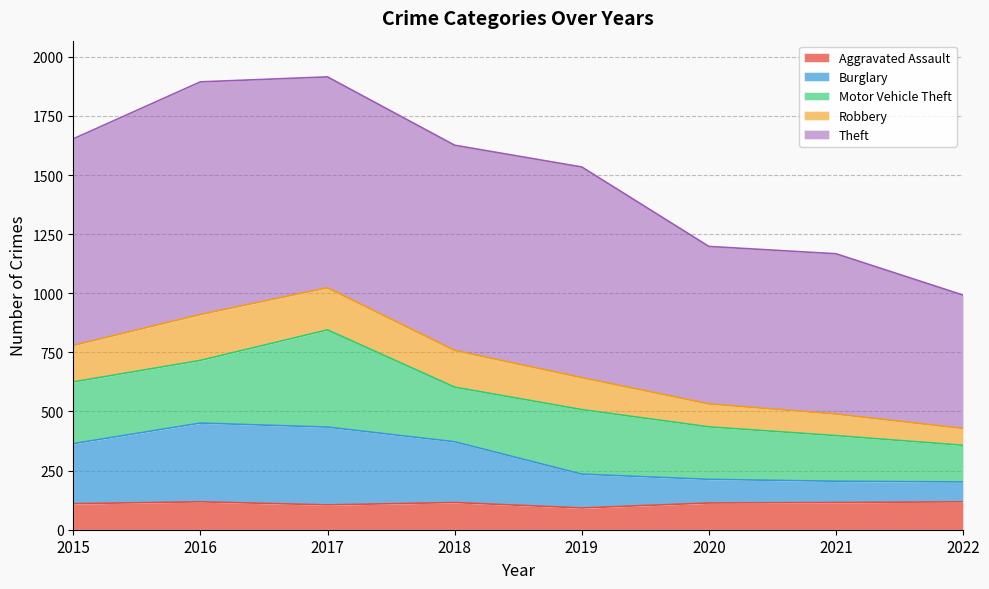

The Robbery series shows 3207 at 2016. True or false?

False